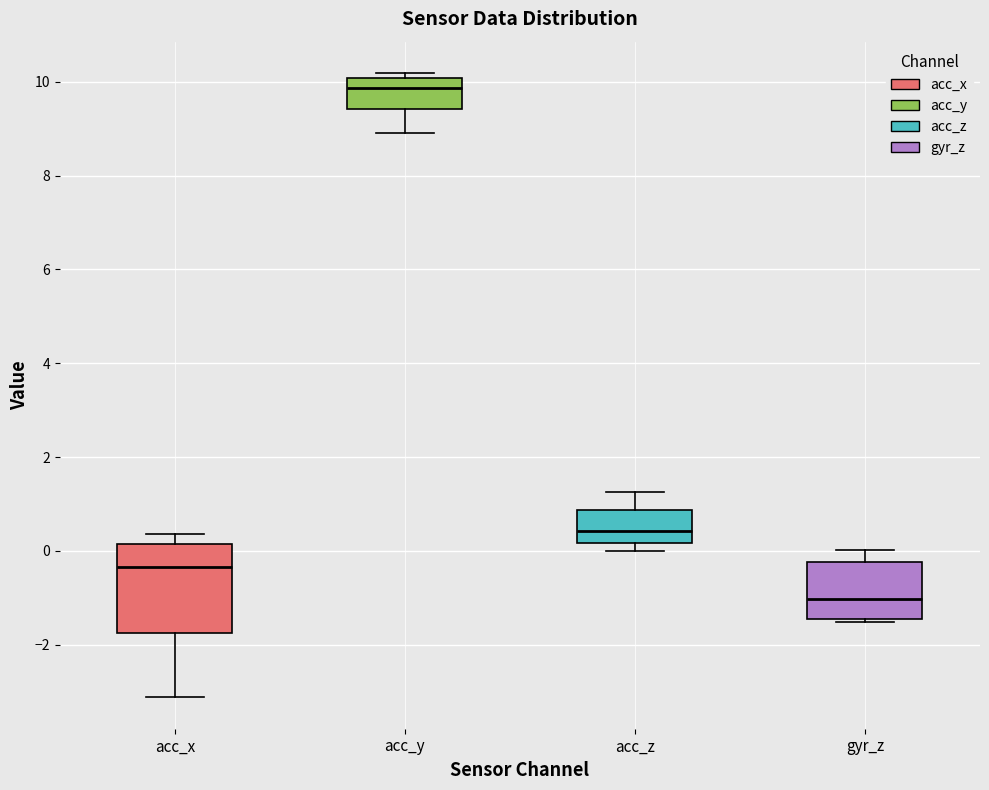

Reading left to right, read every box against the y-axis: the position of its median line, the range the box covers, and the ends of its whiskers. The values are not printed on the chart, so give them approximately, as read against the axis.

acc_x: median -0.4, box -1.8 to 0.2, whiskers -3.2 to 0.4
acc_y: median 9.8, box 9.4 to 10.0, whiskers 9.0 to 10.2
acc_z: median 0.4, box 0.2 to 0.8, whiskers 0.0 to 1.2
gyr_z: median -1.0, box -1.4 to -0.2, whiskers -1.6 to 0.0